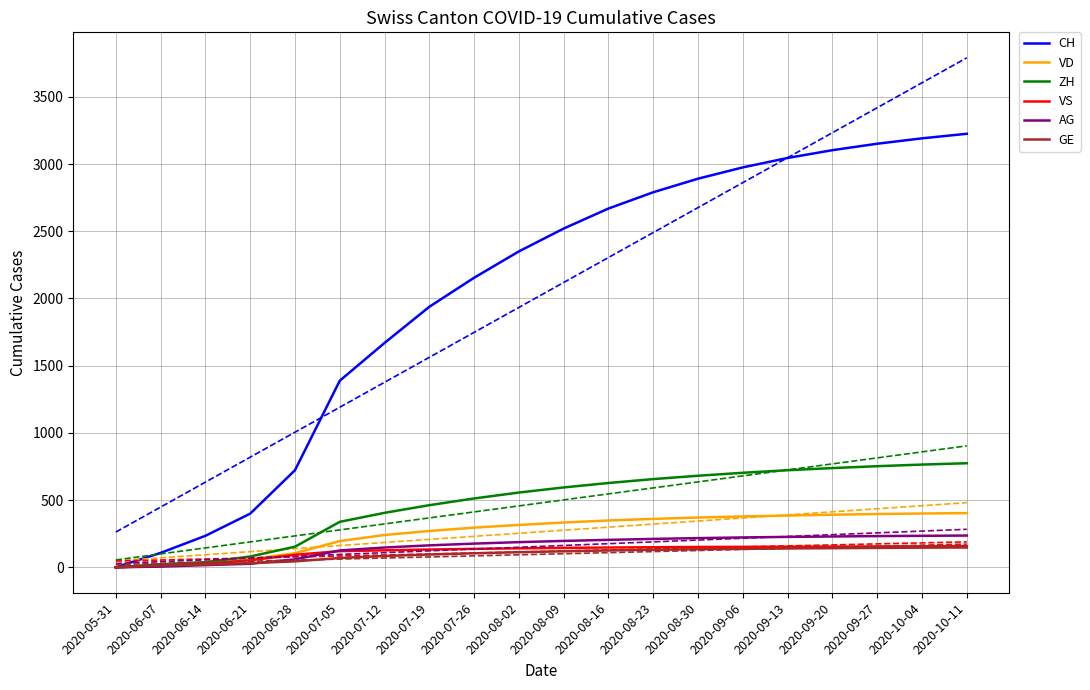

What is the sum of the AG values at 2020-09-06 and 2020-08-23?

433